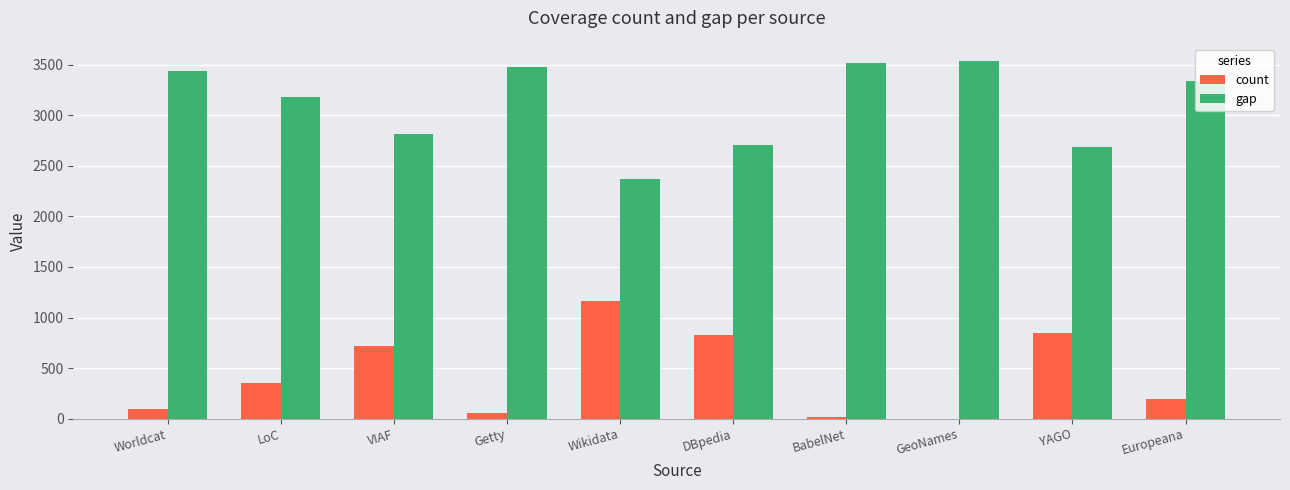

Where is count nearest to the value 583?

VIAF